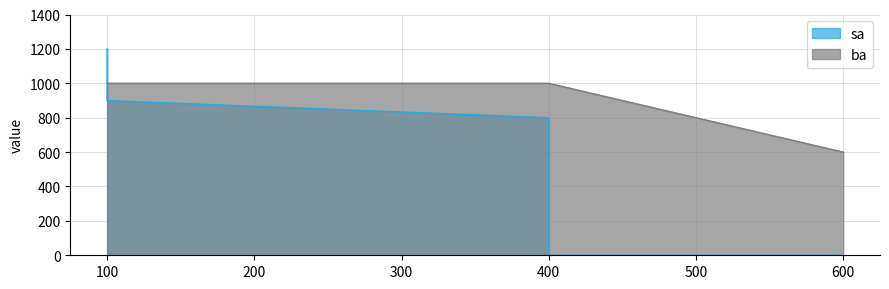

Which label corresponds to the largest value in the chart?

100